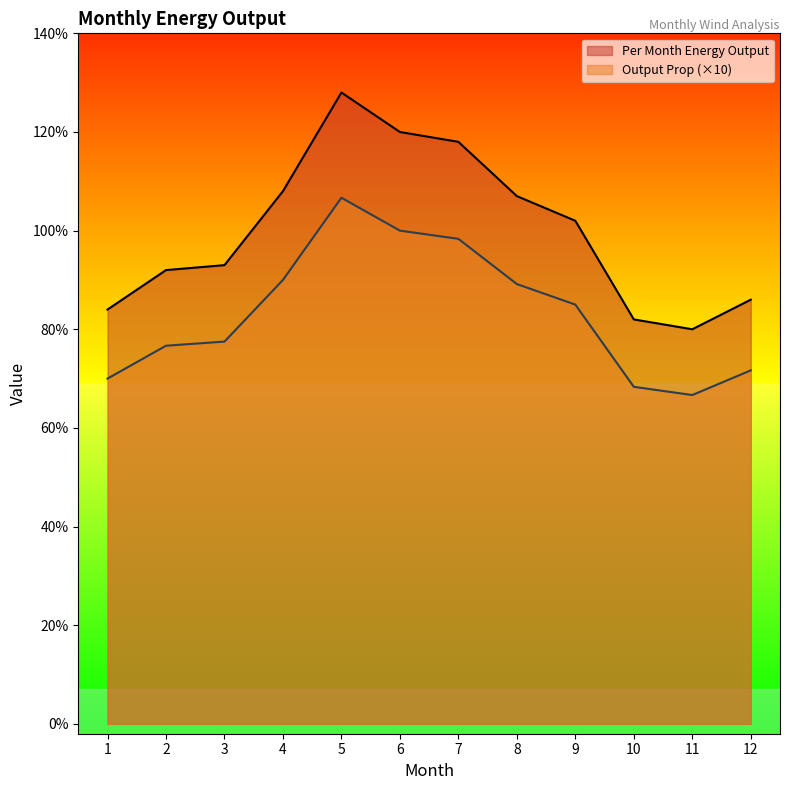

Rank the series by their maximum value, from lowest to highest.

Output Prop (×10), Per Month Energy Output